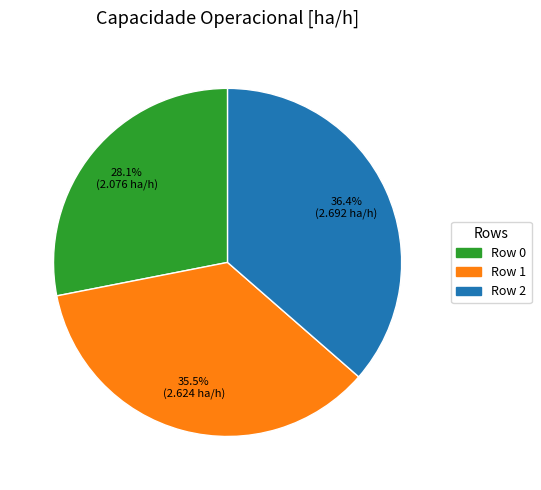

The Row 0 slice represents 28% of the pie. True or false?

True